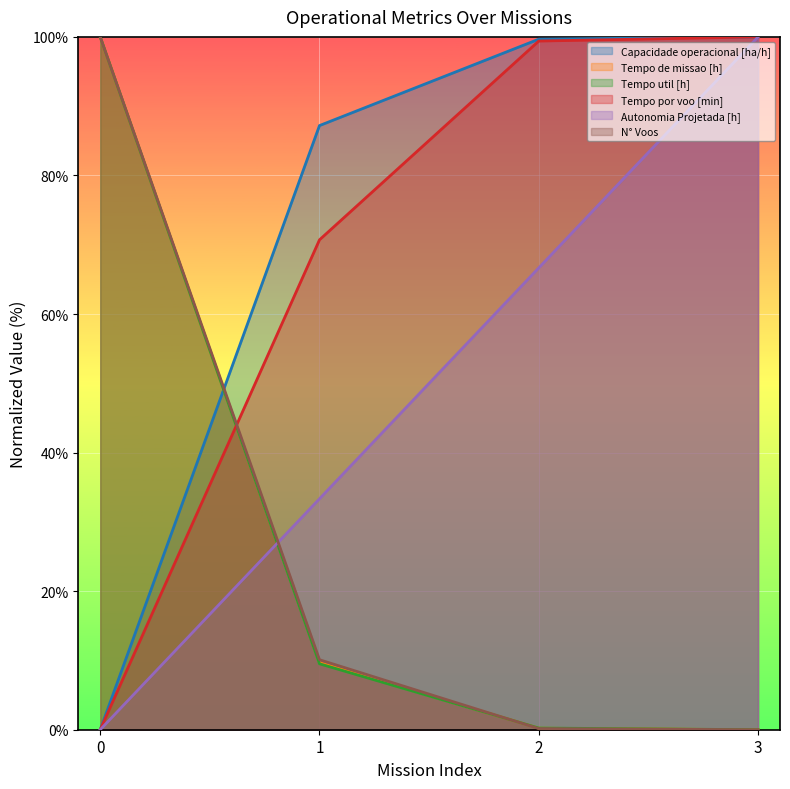

Reading left to right, what are all the values shown in this chart?

Capacidade operacional [ha/h]: 0=0.0	1=87.2	2=99.7	3=100.0
Tempo de missao [h]: 0=100.0	1=9.7	2=0.2	3=0.0
Tempo util [h]: 0=100.0	1=9.5	2=0.2	3=0.0
Tempo por voo [min]: 0=0.0	1=70.7	2=99.4	3=100.0
Autonomia Projetada [h]: 0=0.0	1=33.3	2=66.7	3=100.0
N° Voos: 0=100.0	1=10.1	2=0.2	3=0.0